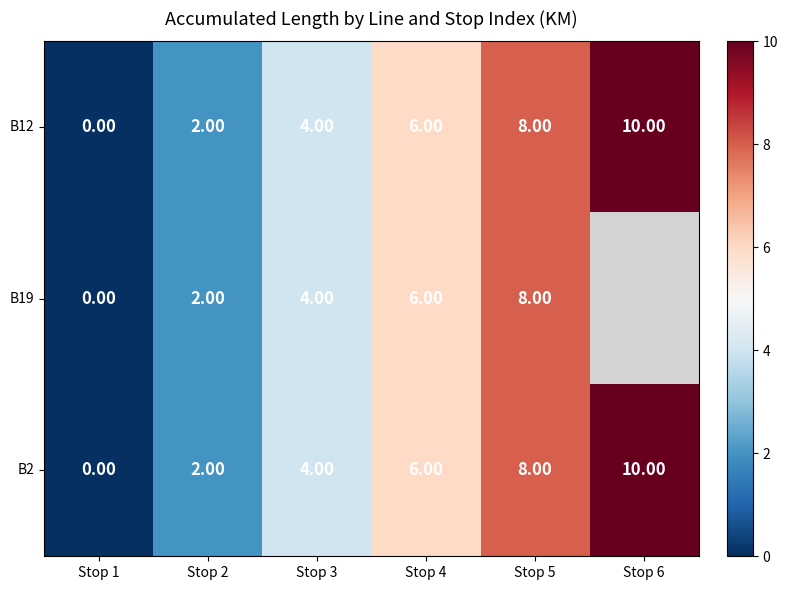

Is the value of B2 at Stop 3 greater than the value of B19 at Stop 1?

Yes